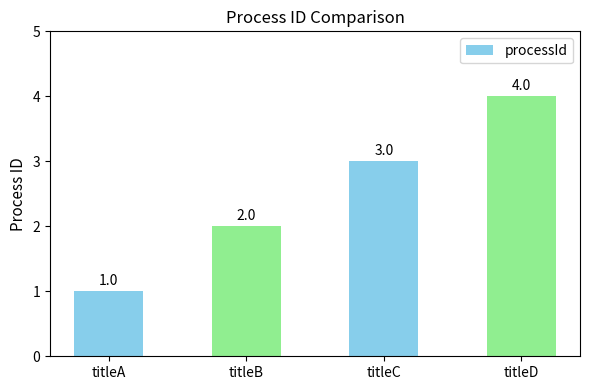

Rank the categories by value from lowest to highest.

titleA, titleB, titleC, titleD